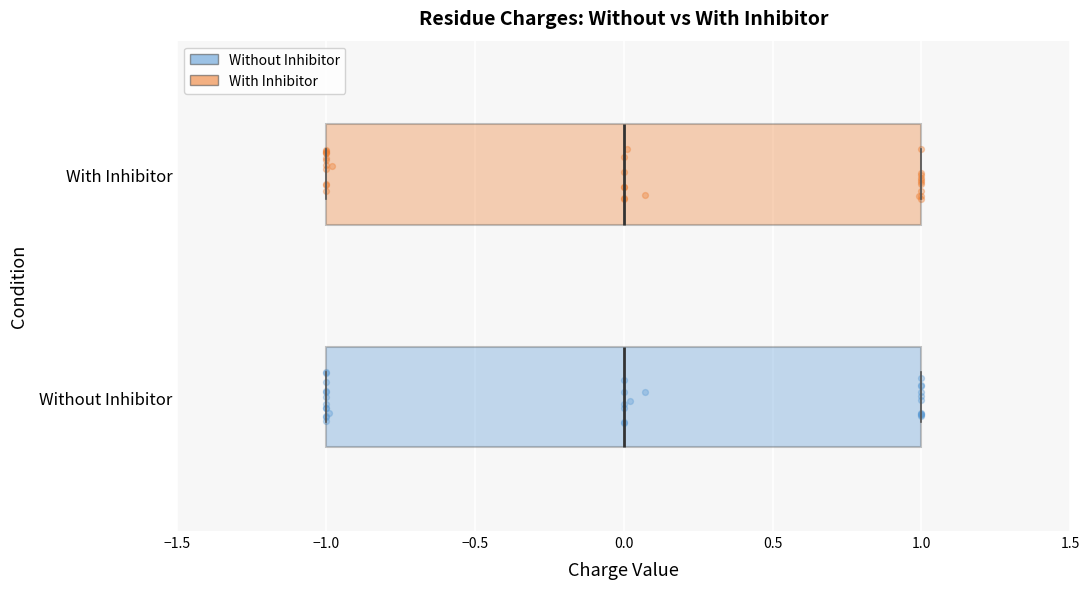

Reading bottom to top, read every box against the x-axis: the position of its median line, the range the box covers, and the ends of its whiskers. The values are not printed on the chart, so give them approximately, as read against the axis.

Without Inhibitor: median 0, box -1 to 1, whiskers -1 to 1
With Inhibitor: median 0, box -1 to 1, whiskers -1 to 1